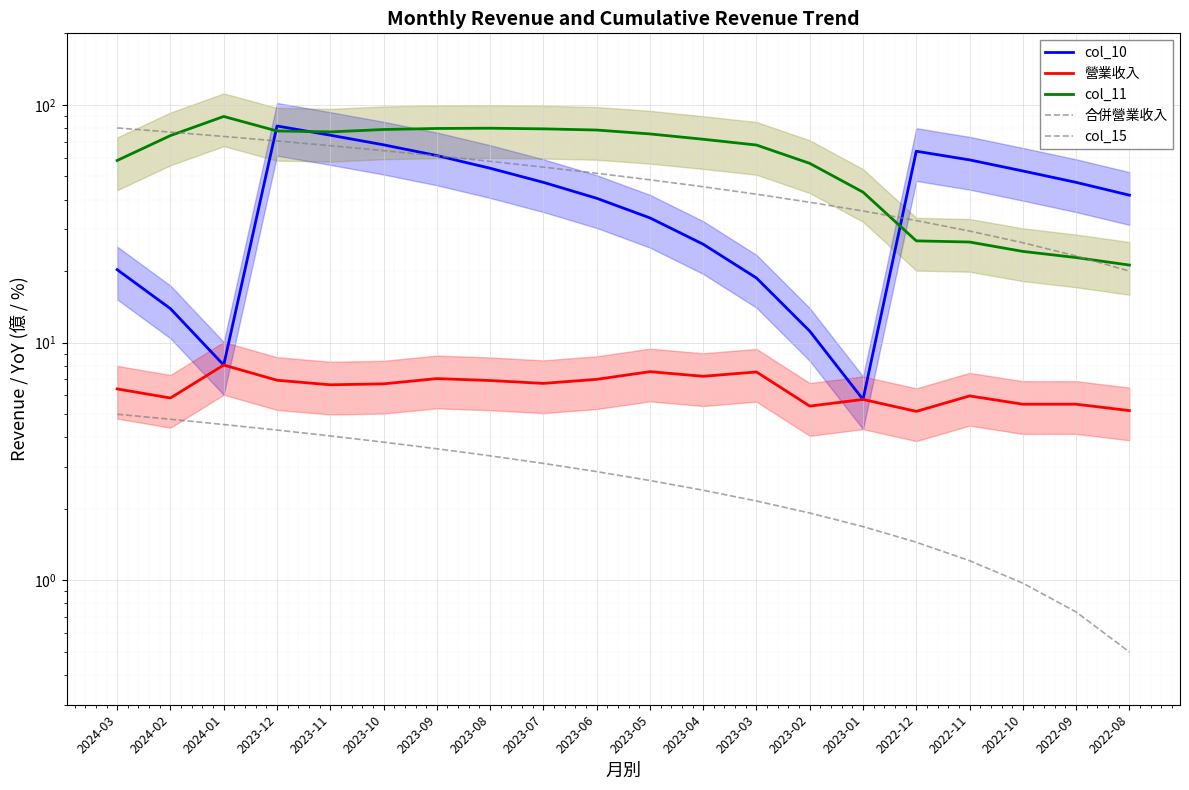

What value does the col_11 series have at 2024-02?

74.3